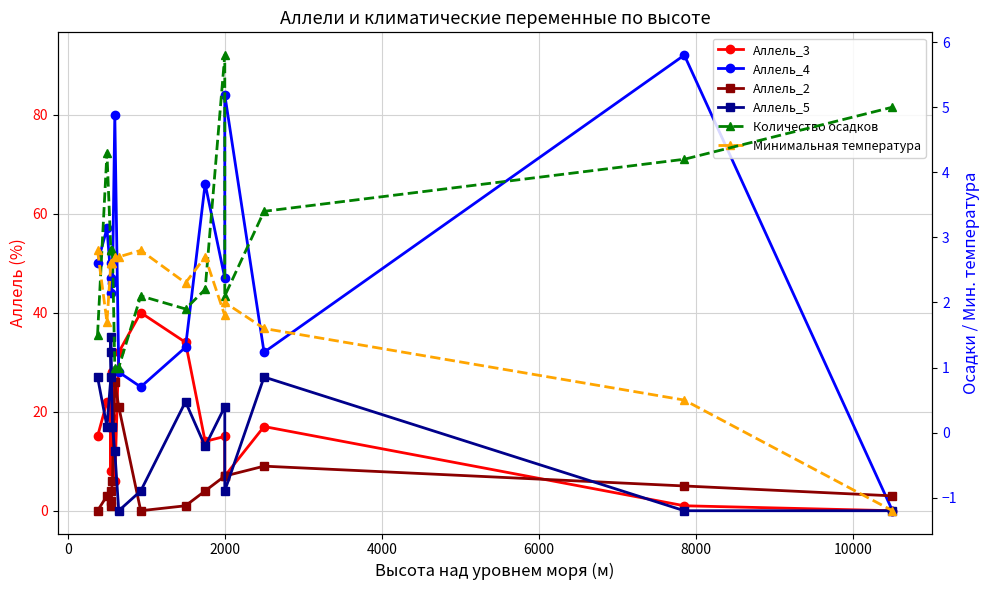

Which series has the widest spread of values?

Аллель_4